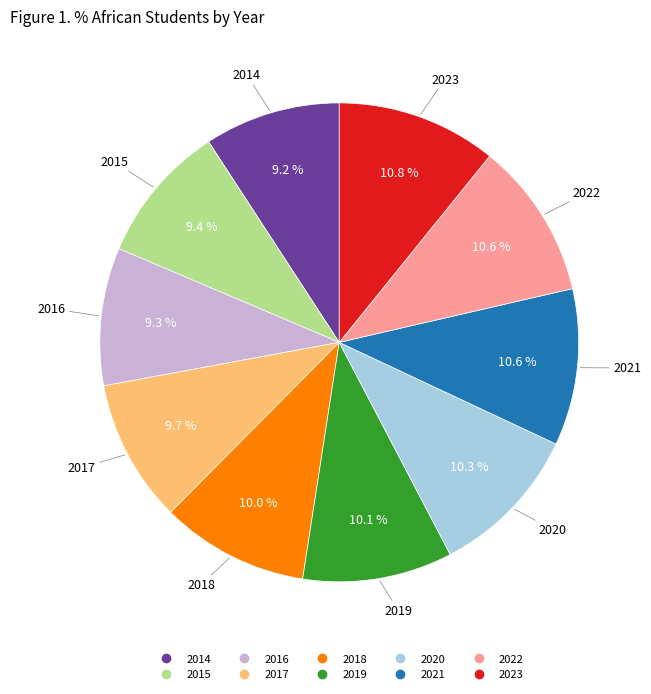

Is there any slice that represents more than half of the pie?

No